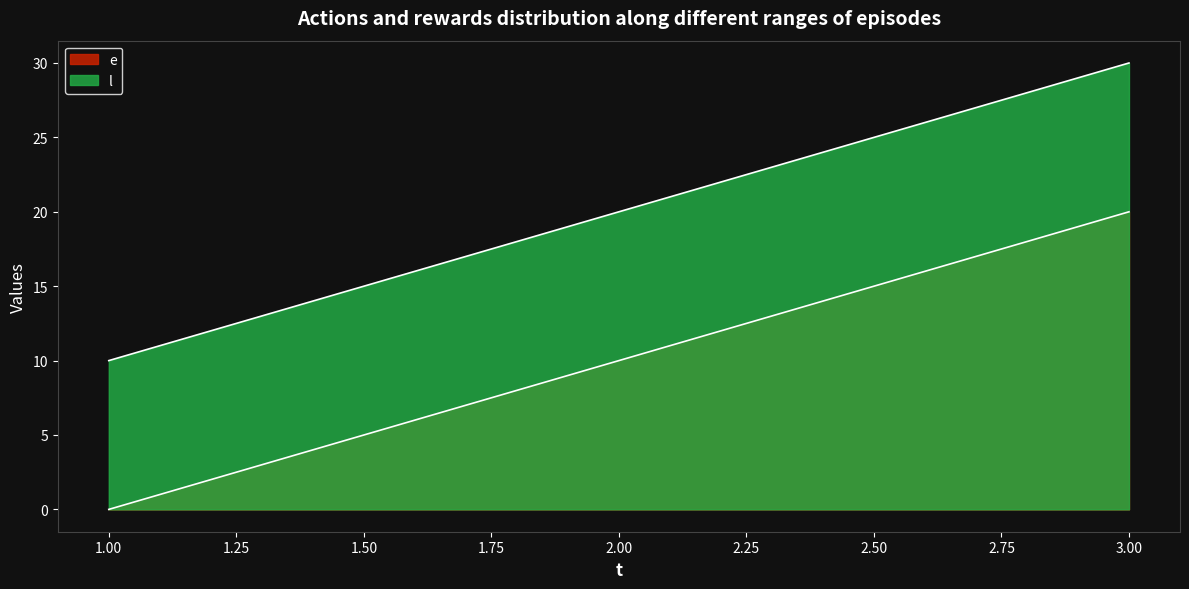

The e series shows -8 at 1. True or false?

False